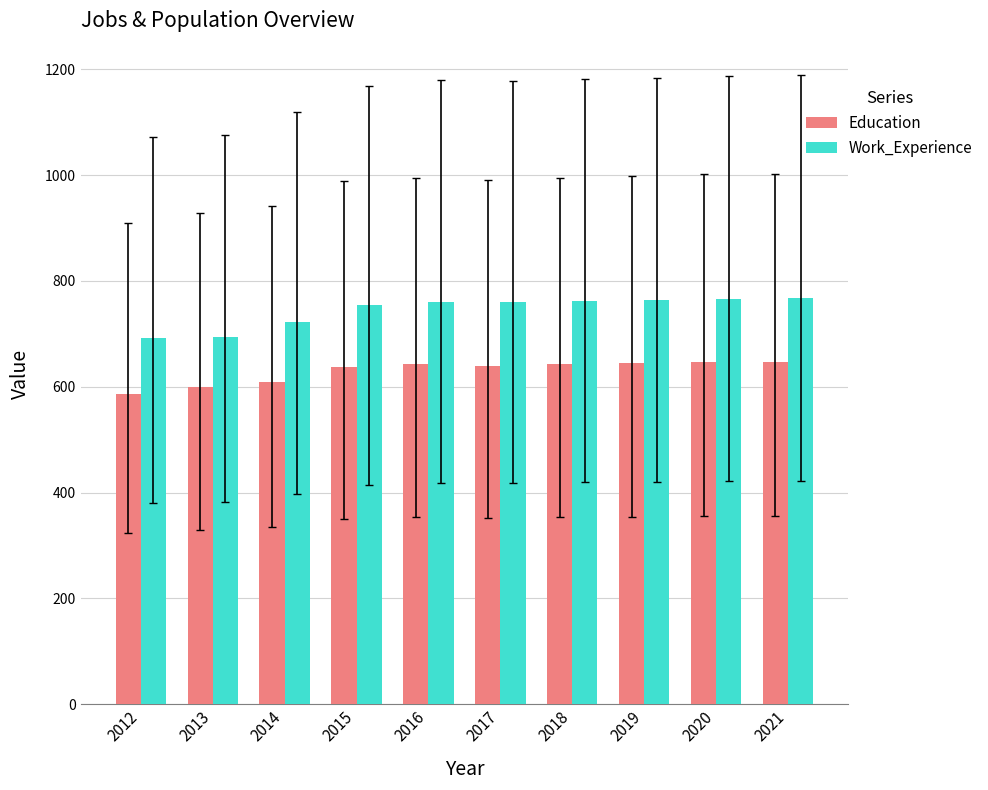

What is the minimum value for Education?

587